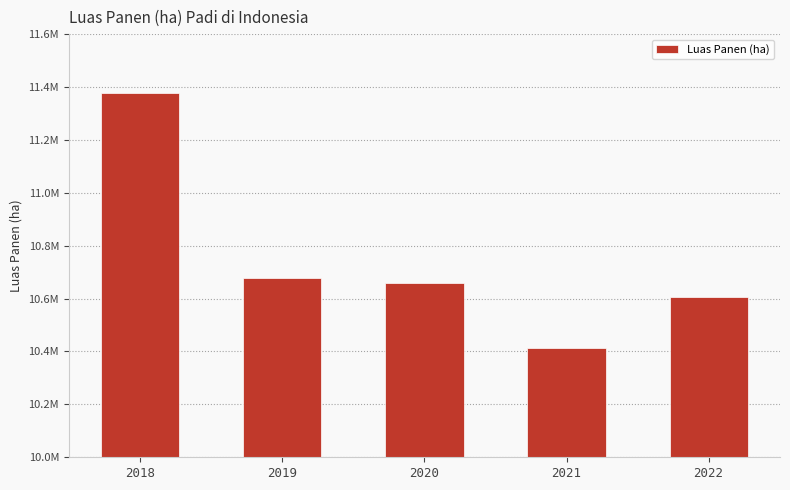

Count the number of data series in this chart.

1